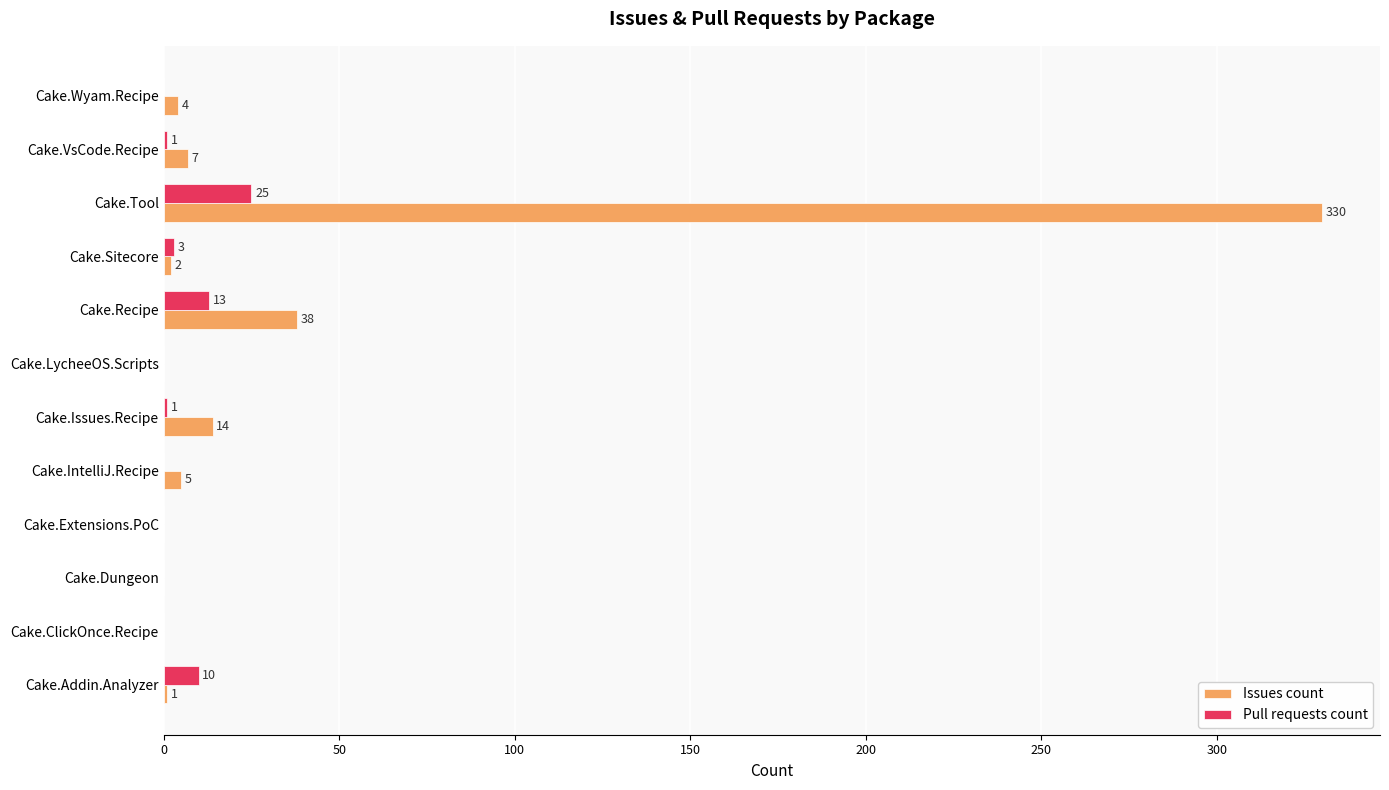

Read the Pull requests count value at Cake.Addin.Analyzer, to the nearest 10.

10